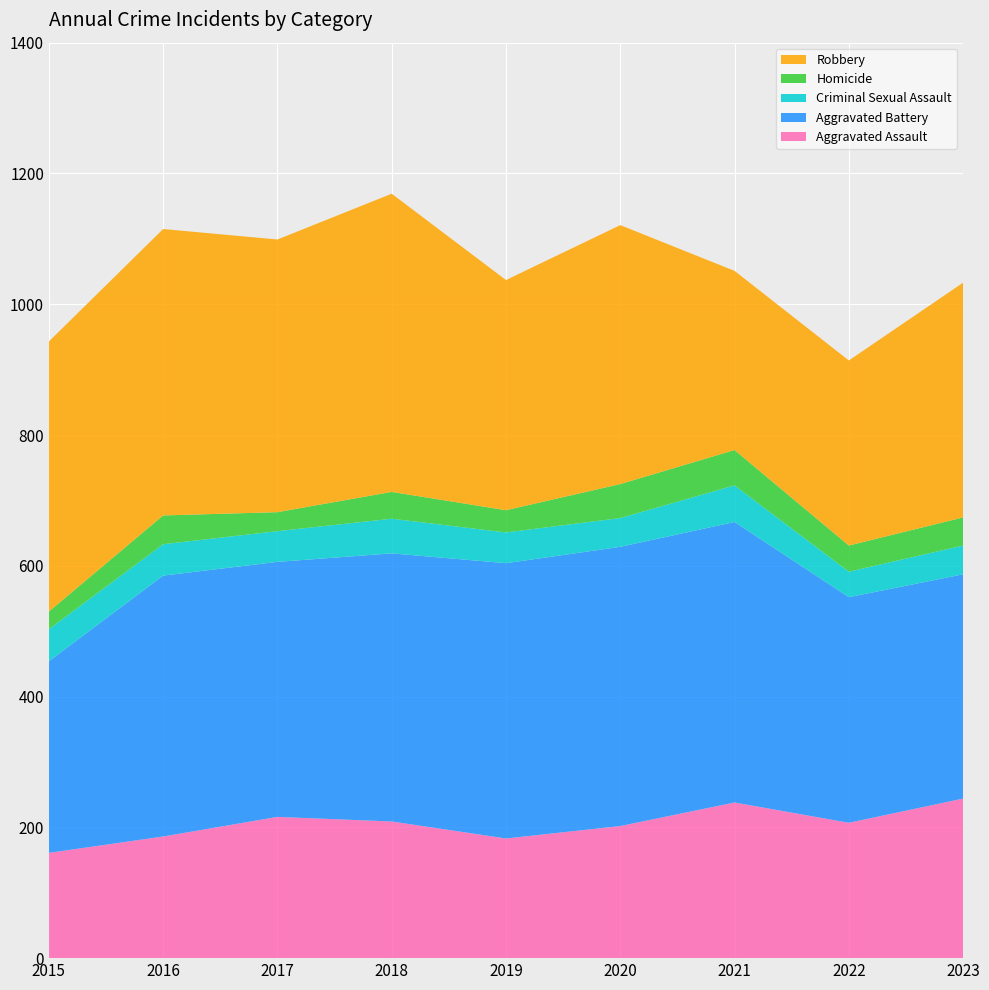

Reading left to right, list all the values displayed in this chart.

Aggravated Assault: 2015=161	2016=186	2017=216	2018=209	2019=183	2020=202	2021=238	2022=207	2023=244
Aggravated Battery: 2015=293	2016=399	2017=390	2018=410	2019=421	2020=427	2021=429	2022=345	2023=343
Criminal Sexual Assault: 2015=49	2016=48	2017=47	2018=53	2019=47	2020=44	2021=56	2022=39	2023=44
Homicide: 2015=27	2016=44	2017=29	2018=41	2019=34	2020=52	2021=54	2022=40	2023=43
Robbery: 2015=413	2016=438	2017=417	2018=456	2019=352	2020=396	2021=274	2022=283	2023=359